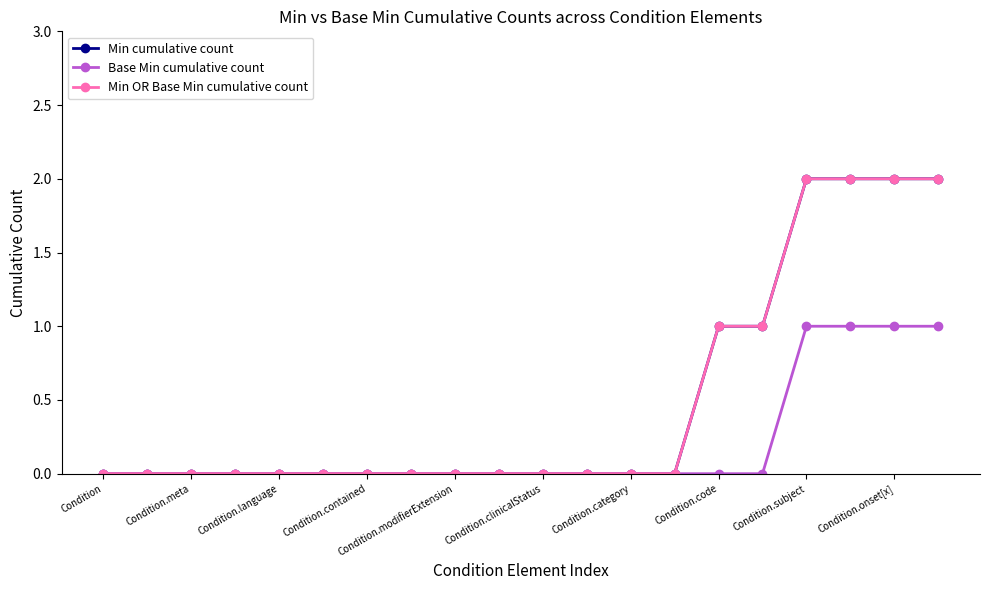

Does the chart have visible grid lines?

No